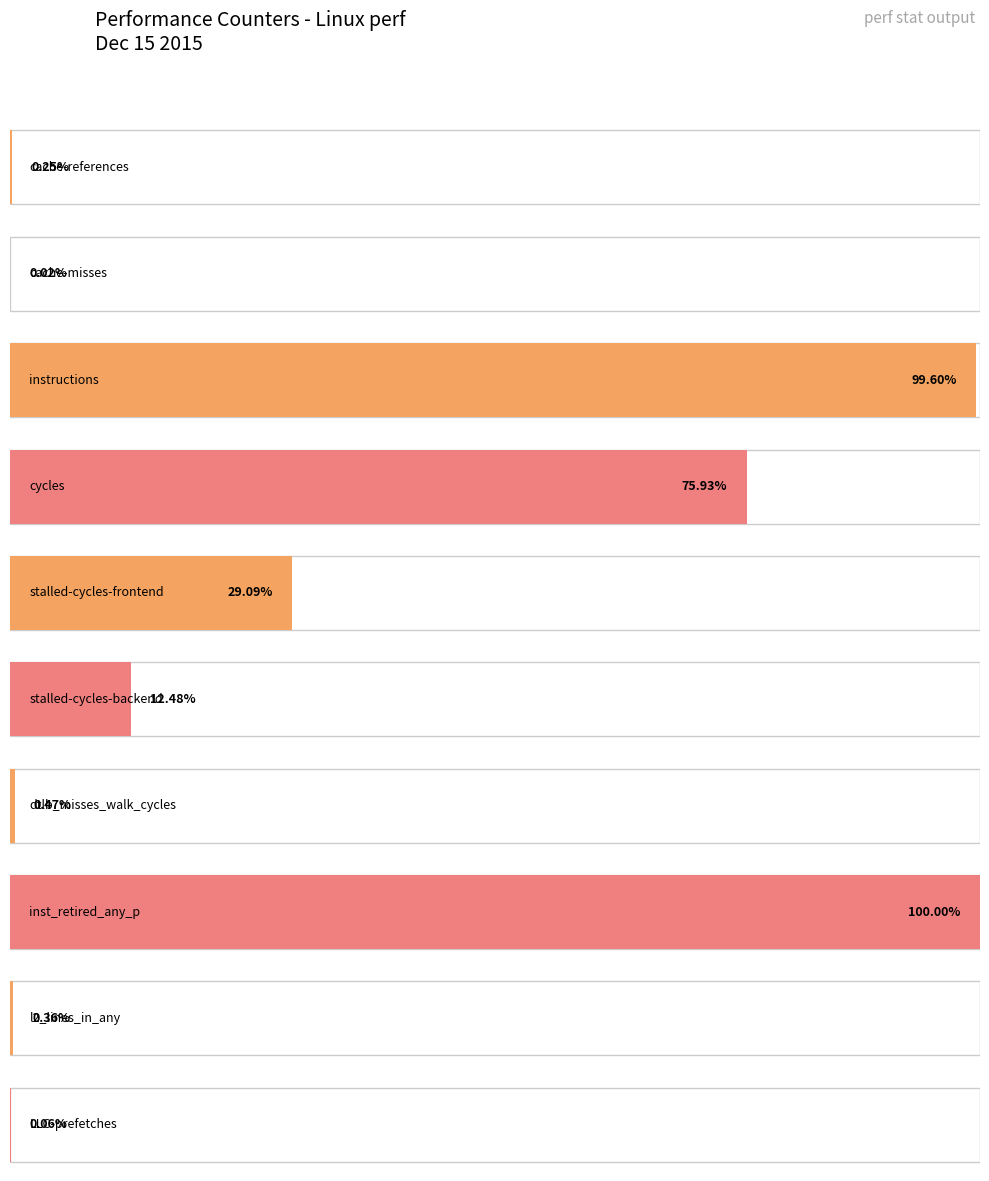

How many series are shown in this chart?

1